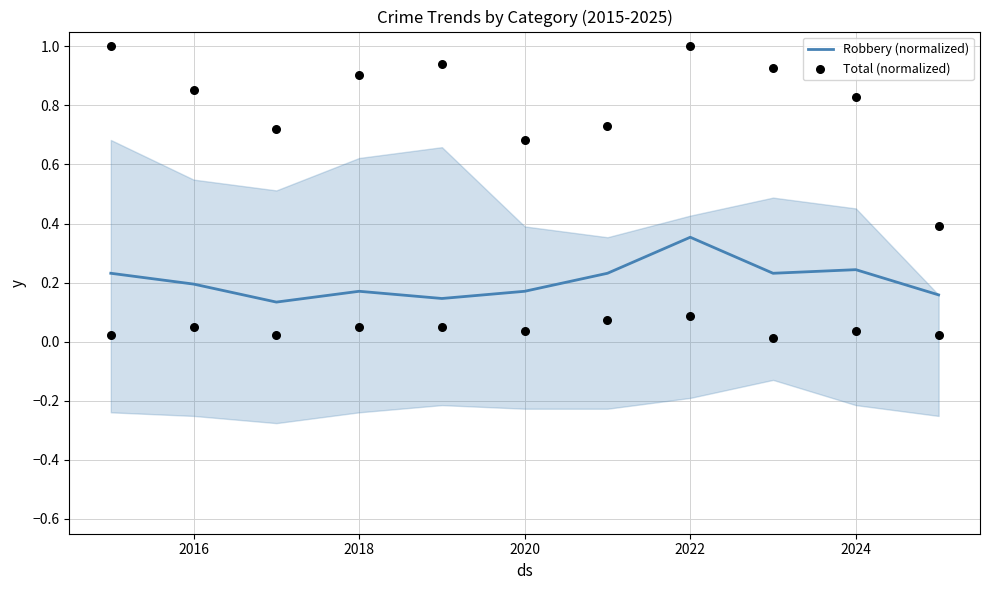

Which category has the highest value in the Robbery (normalized) series?

2022